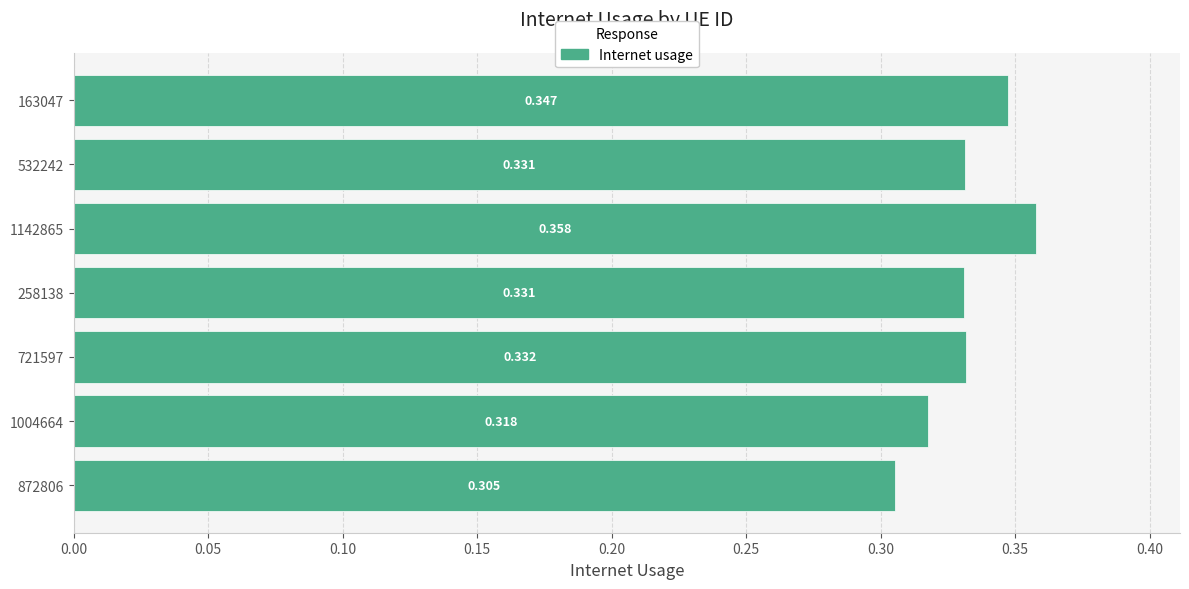

How many data points does each series have?

7